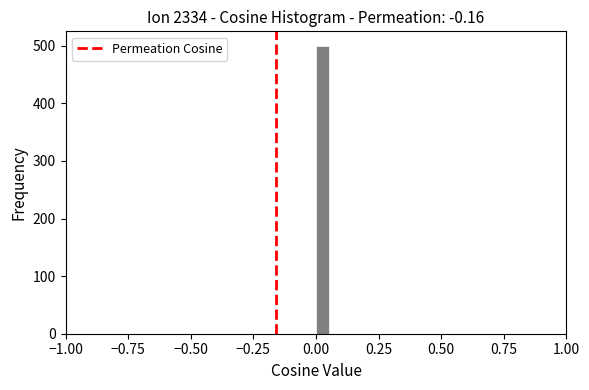

Read against the x-axis, roughly where is the centre of the tallest bar?

0.05